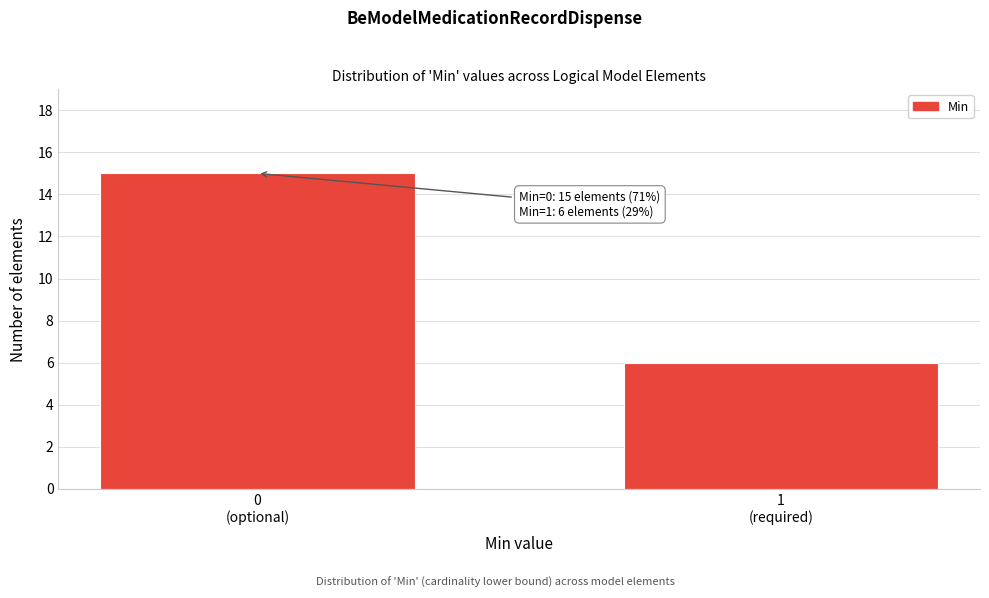

Reading right to left, list all the values displayed in this chart.

6	15